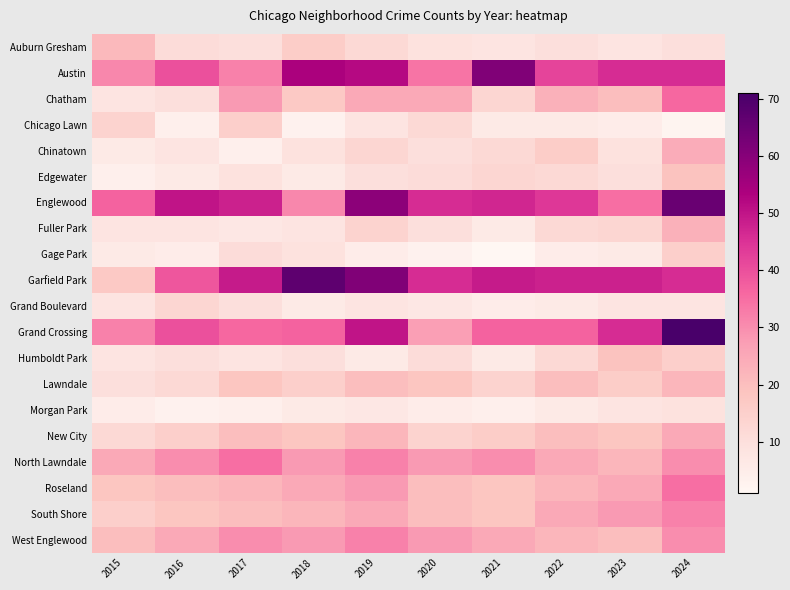

Count the number of categories in the chart.

10